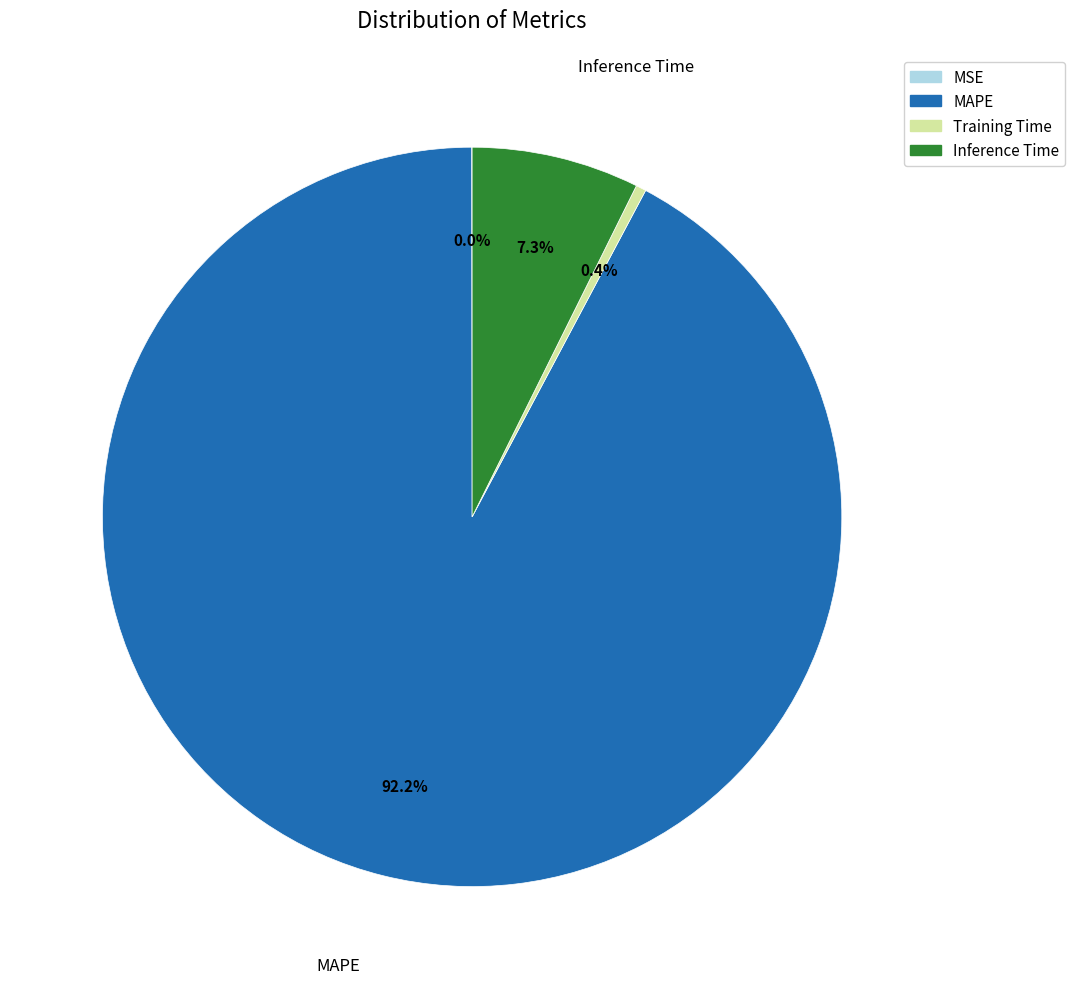

Is the sum of Training Time and MAPE greater than half?

Yes